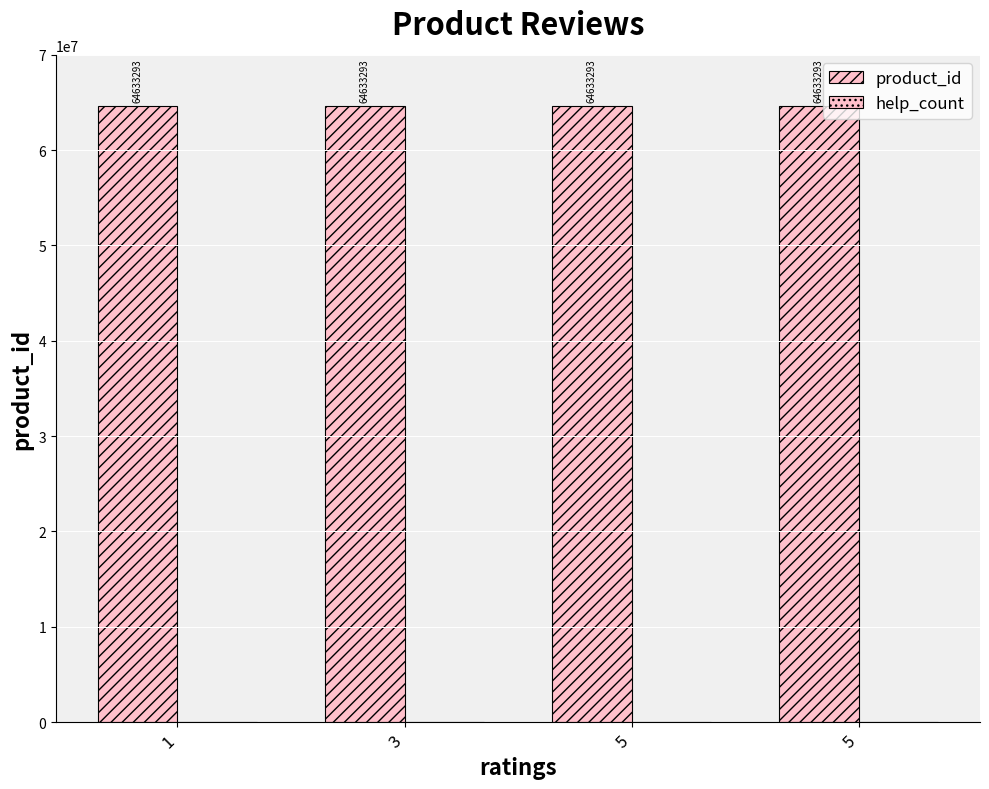

What is the value of the product_id bar at the 4th from the left?

64633293